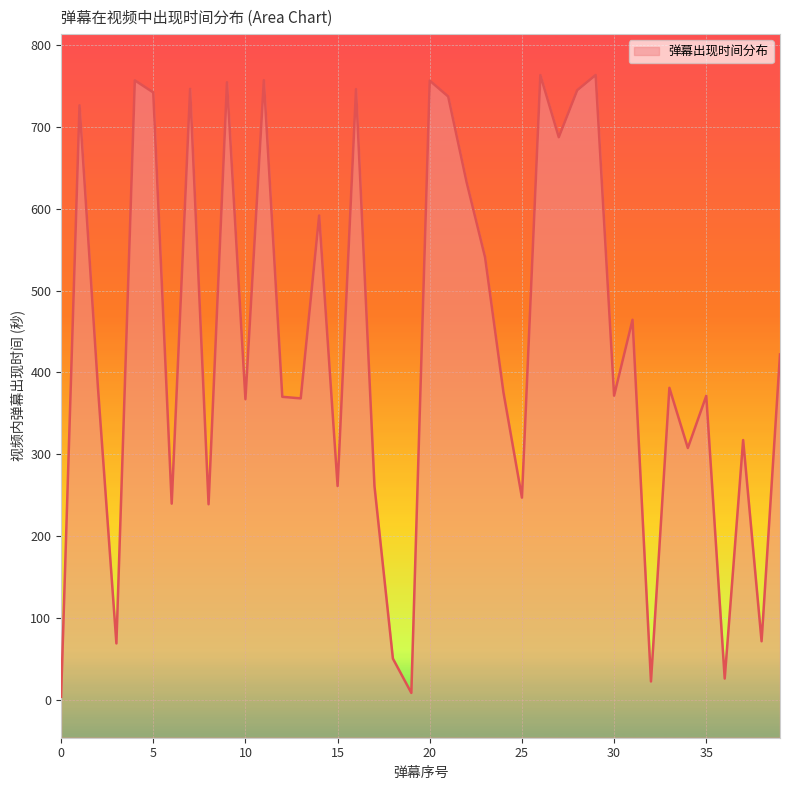

Count the number of data series in this chart.

1